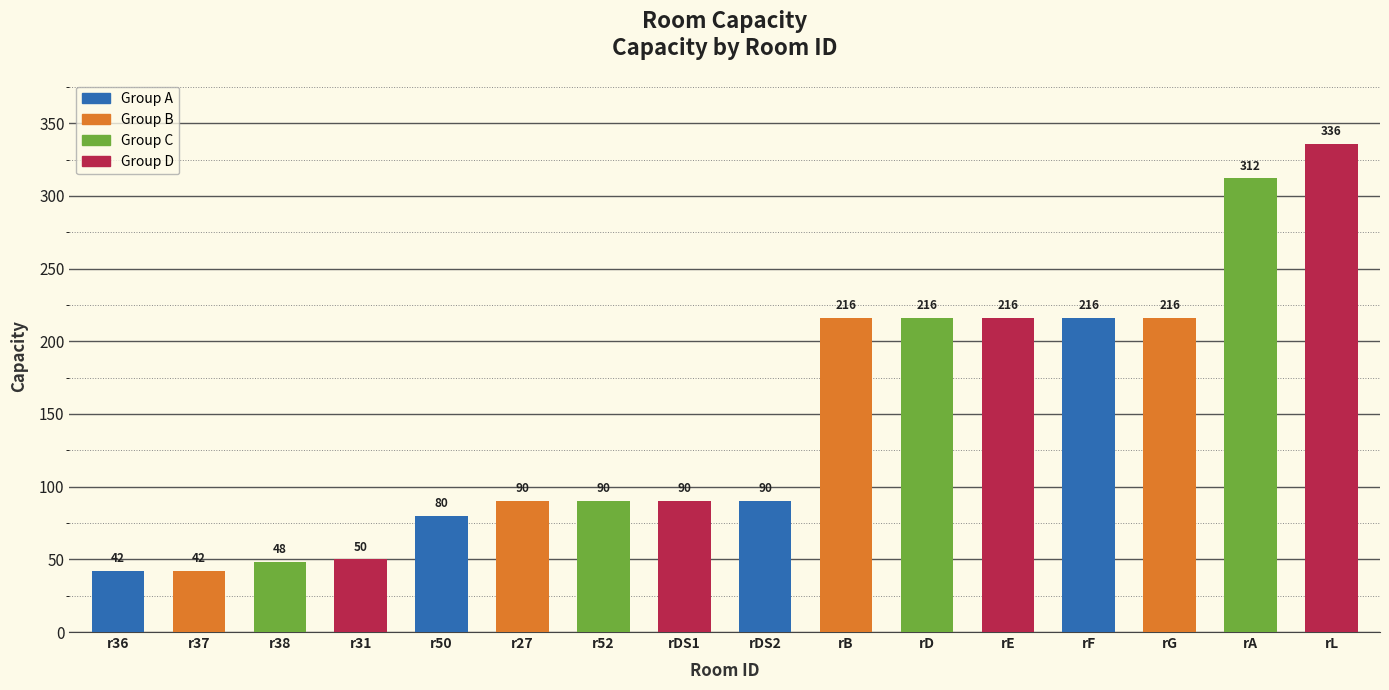

What is the average value?

147